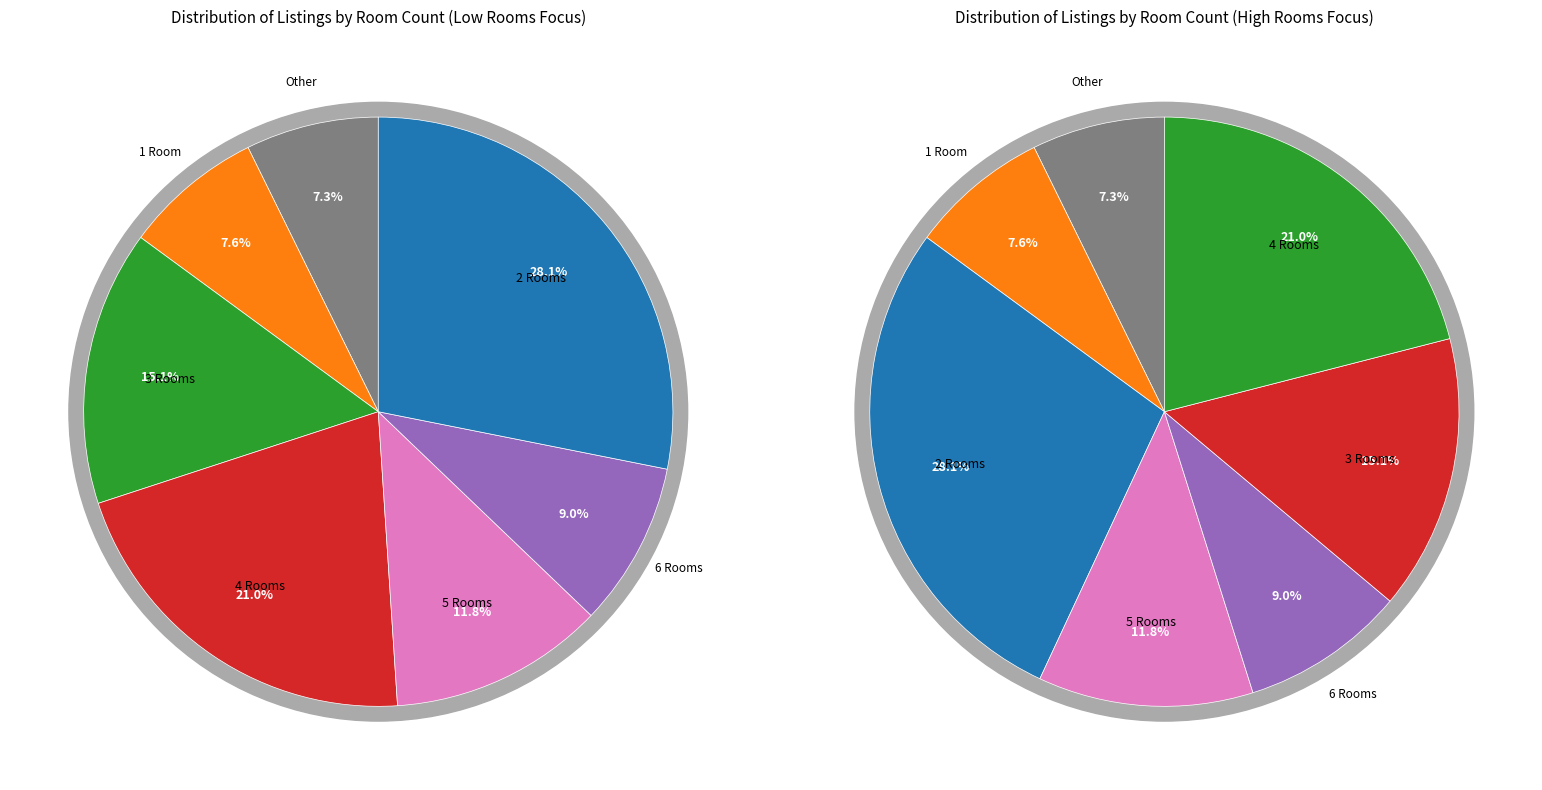

Rank the categories by value from highest to lowest.

2.0, 4.0, 3.0, 5.0, 6.0, 1.0, Other